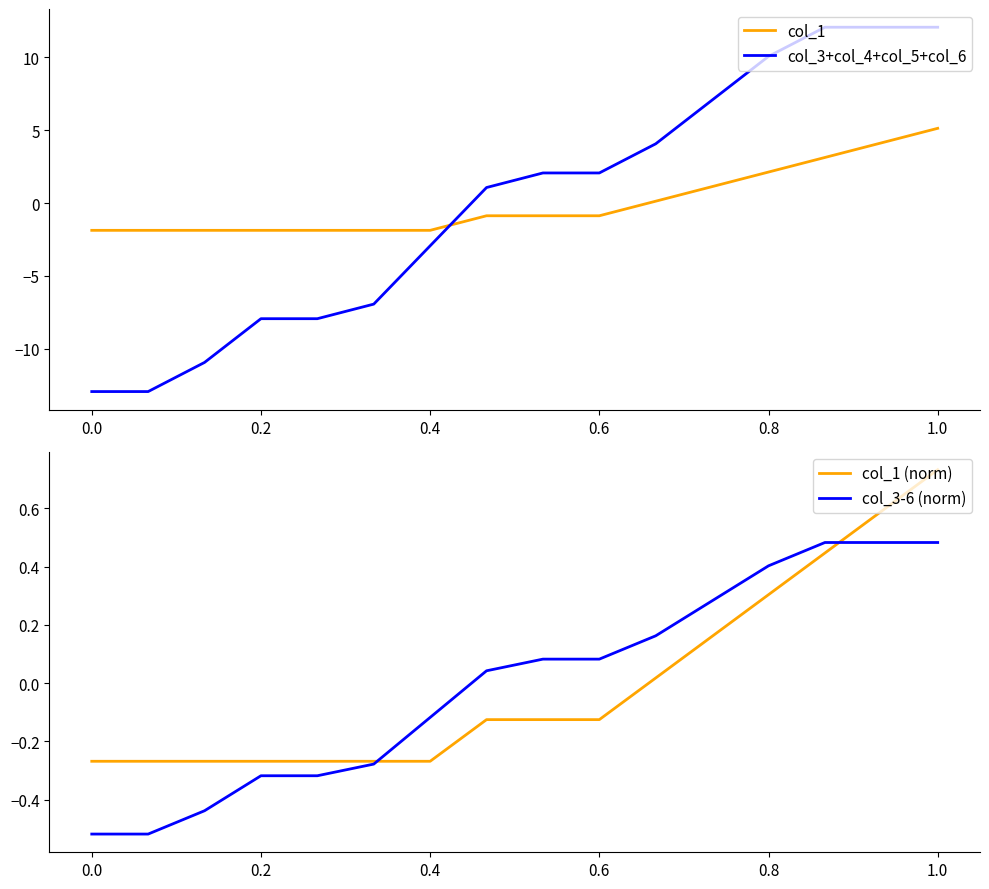

Reading left to right, what are all the values shown in this chart?

col_1: -1.9	-1.9	-1.9	-1.9	-1.9	-1.9	-1.9	-0.9	-0.9	-0.9	0.1	1.1	2.1	3.1	4.1	5.1
col_3+col_4+col_5+col_6: -12.9	-12.9	-10.9	-7.9	-7.9	-6.9	-2.9	1.1	2.1	2.1	4.1	7.1	10.1	12.1	12.1	12.1
col_1 (norm): -0.3	-0.3	-0.3	-0.3	-0.3	-0.3	-0.3	-0.1	-0.1	-0.1	0.0	0.2	0.3	0.4	0.6	0.7
col_3-6 (norm): -0.5	-0.5	-0.4	-0.3	-0.3	-0.3	-0.1	0.0	0.1	0.1	0.2	0.3	0.4	0.5	0.5	0.5